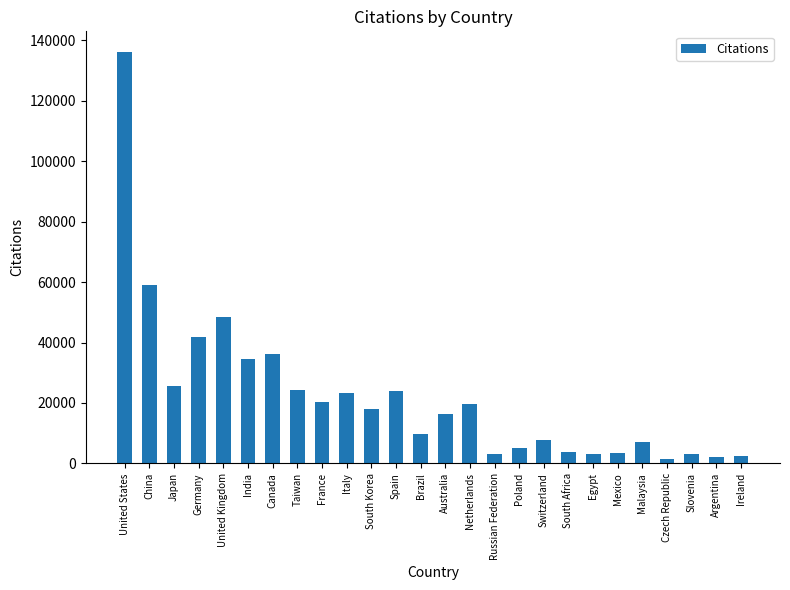

What is the average value?

22333